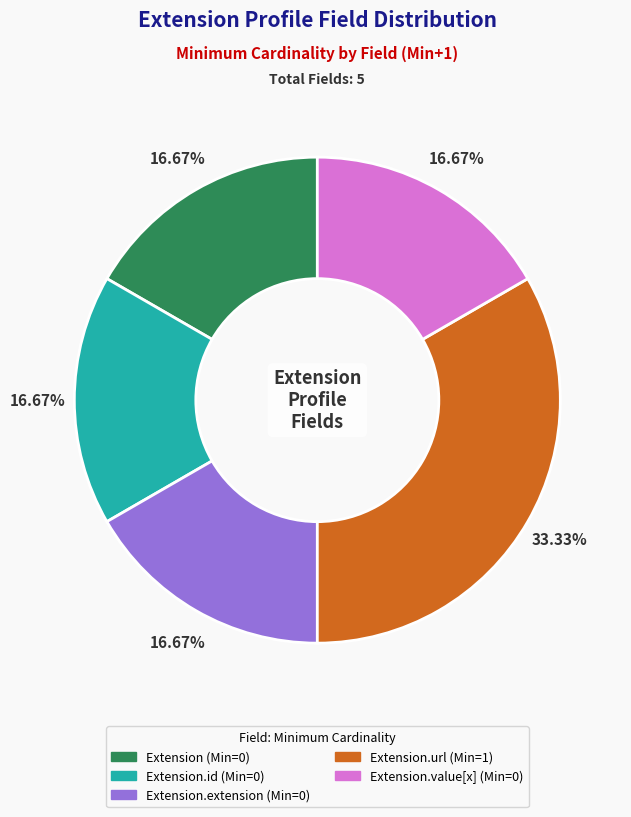

Is there any slice that represents more than half of the pie?

No